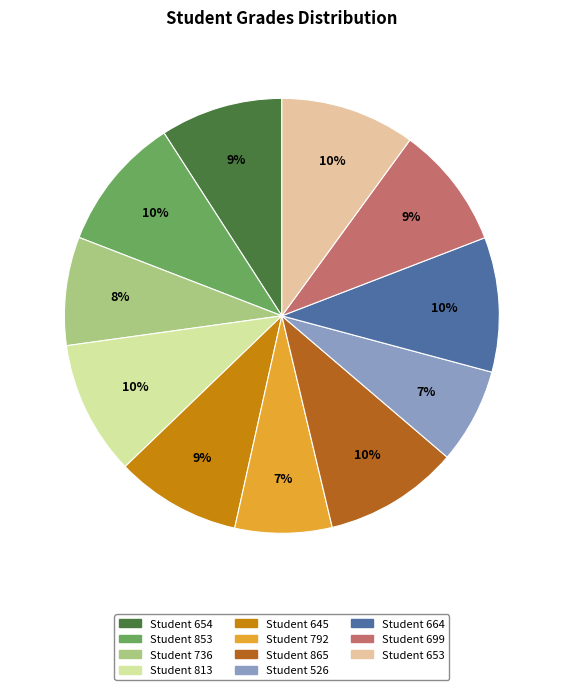

Does any single category account for the majority?

No